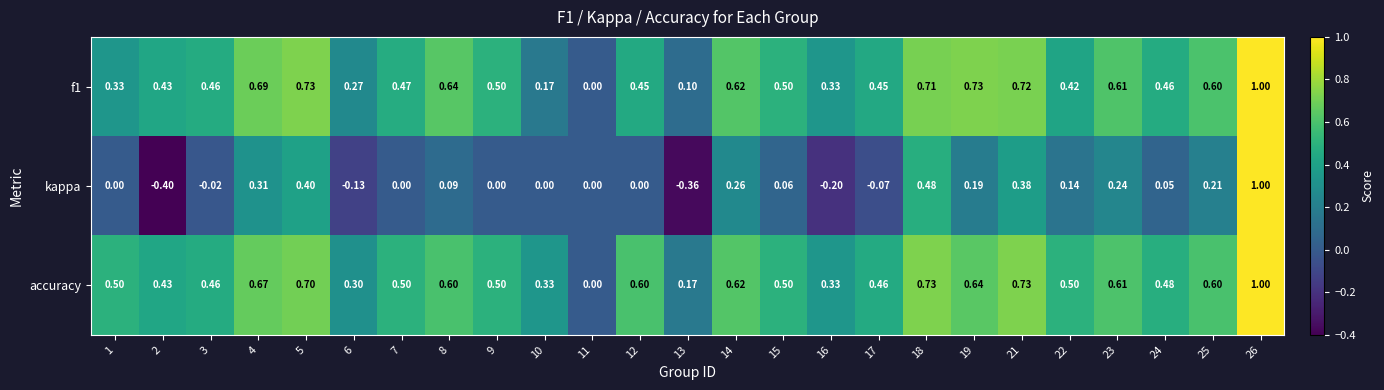

Which series has the widest spread of values?

kappa